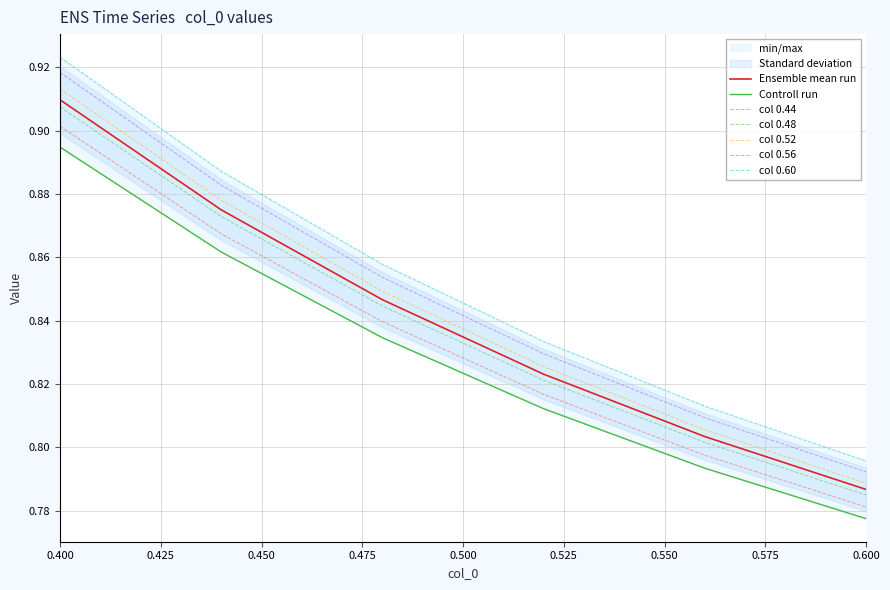

What is the average value of the 0.52 series?

0.8